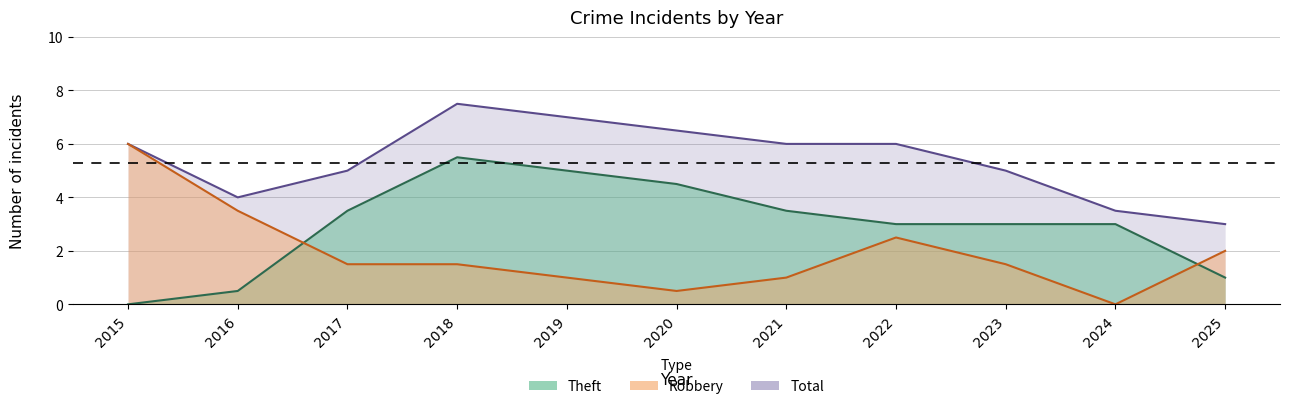

What is the maximum value shown in the chart?

8